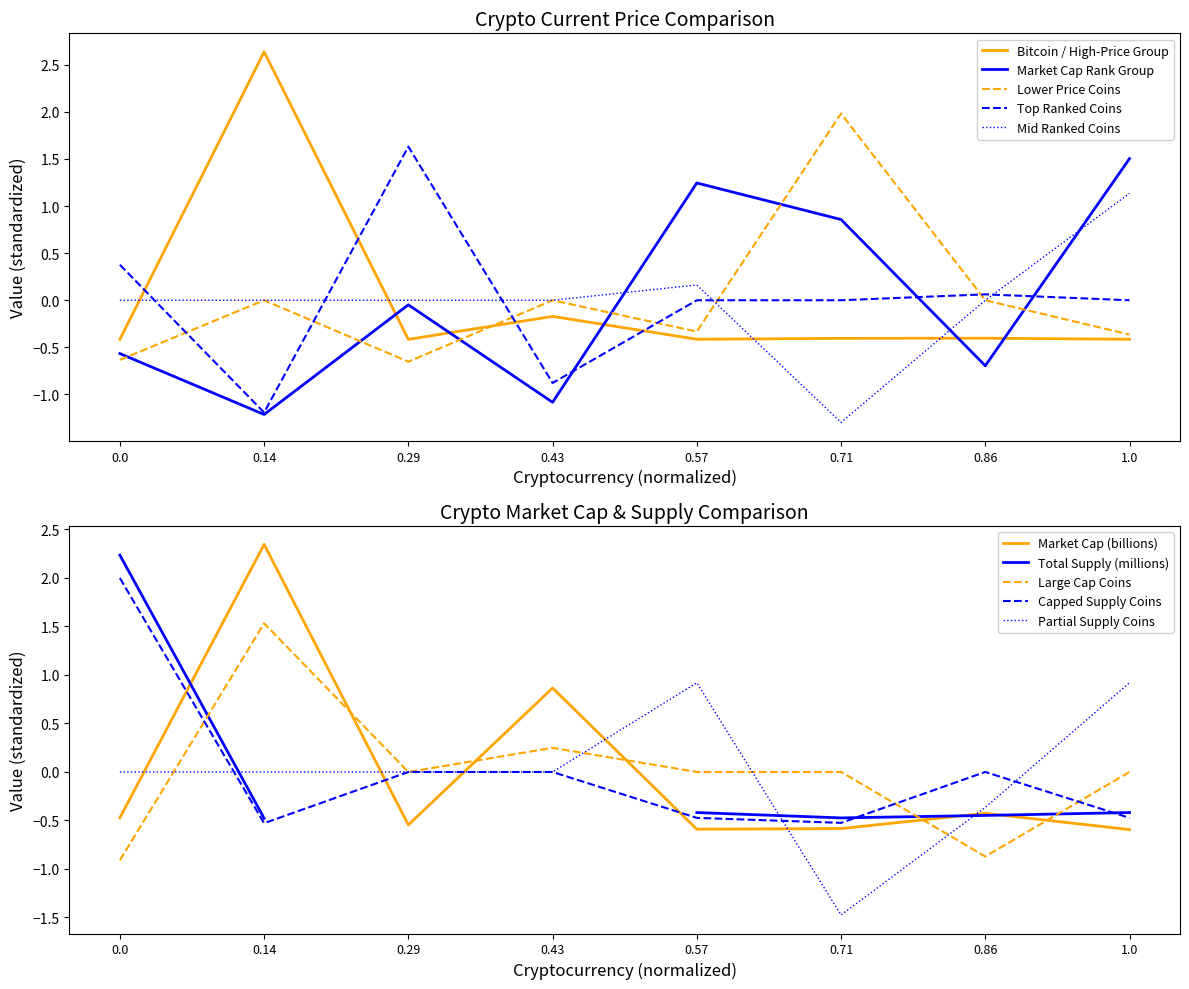

At how many categories does at least one series exceed 2?

1